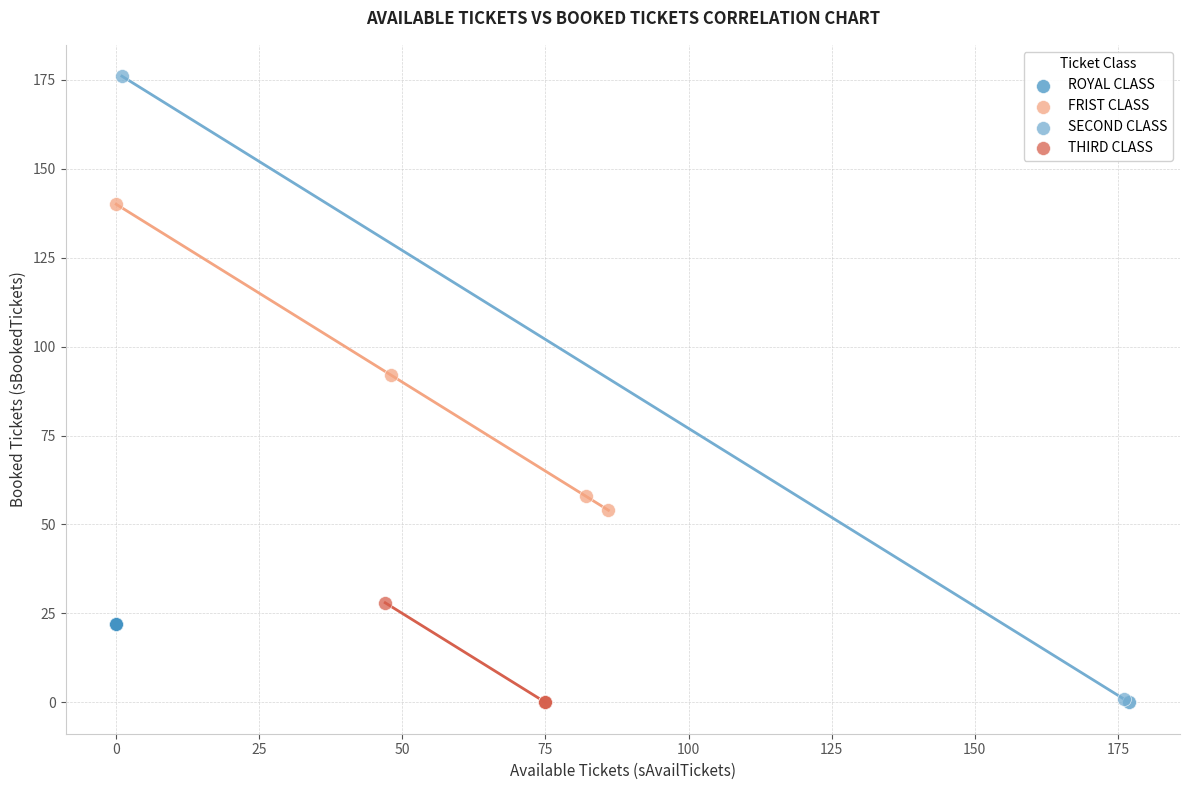

Which series reaches the maximum Y coordinate?

SECOND CLASS